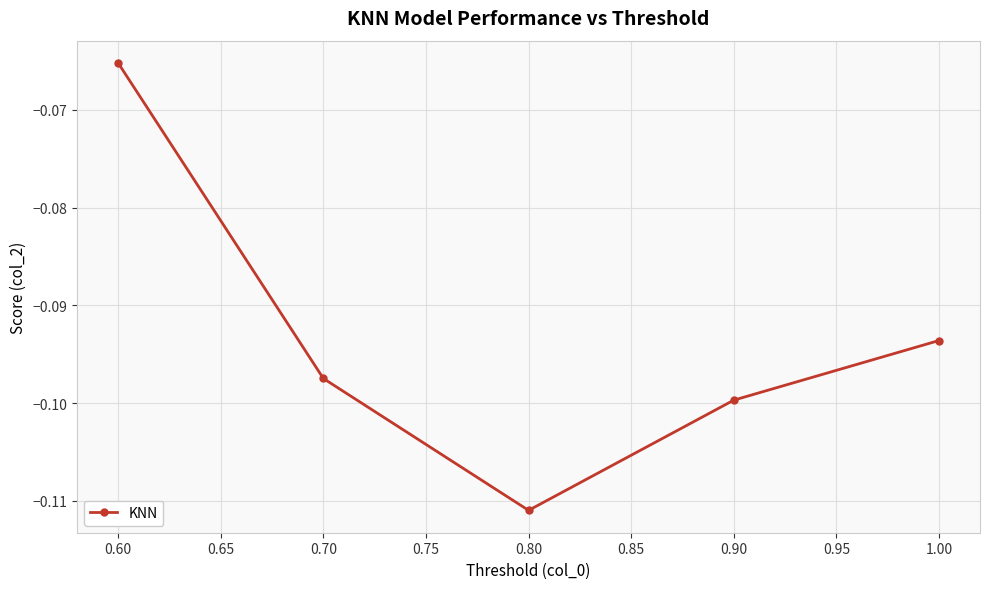

Which label corresponds to the smallest value in the chart?

0.80